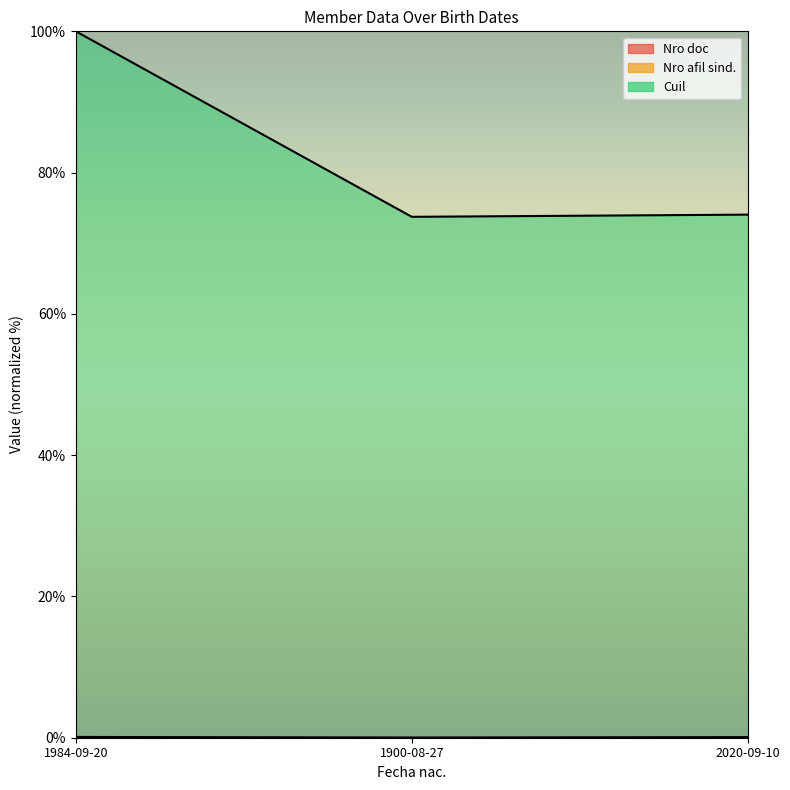

What are all the series names shown in the legend?

Nro doc, Nro afil sind., Cuil